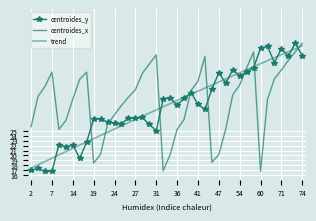

How many distinct data groups are displayed?

3